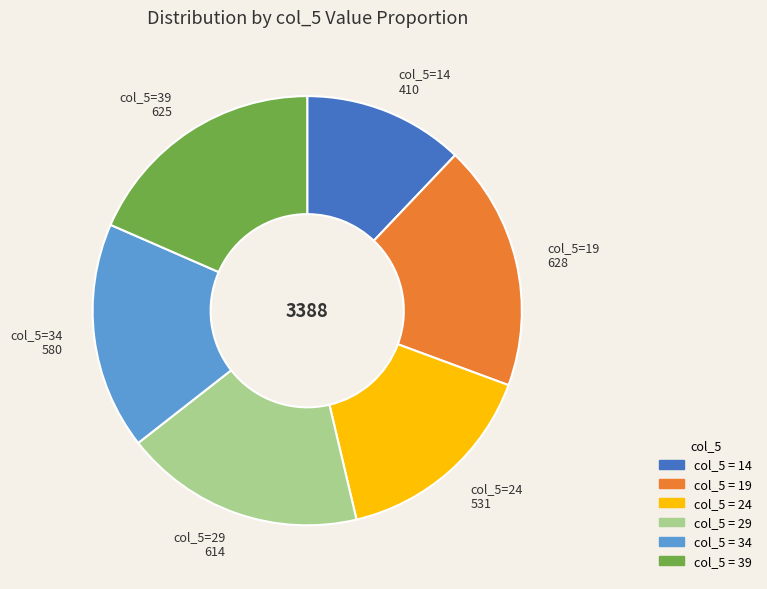

Does any single category account for the majority?

No